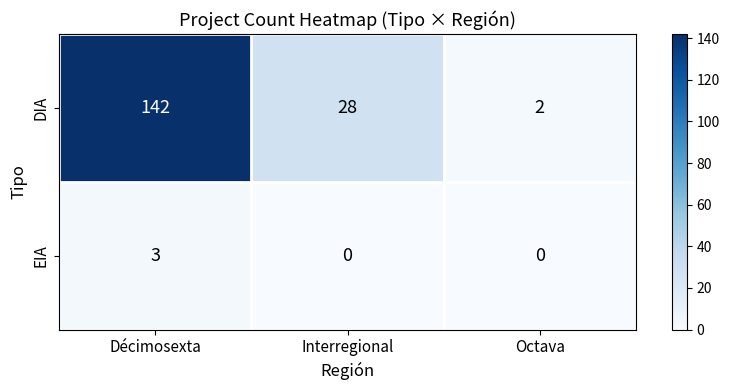

The value of EIA at Octava is -2. True or false?

False